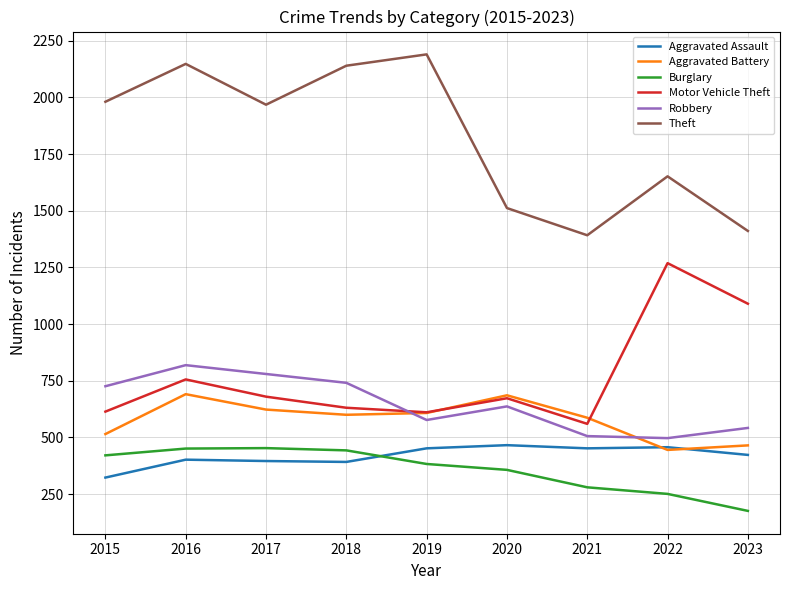

True or false: Aggravated Battery and Theft intersect in this chart.

False